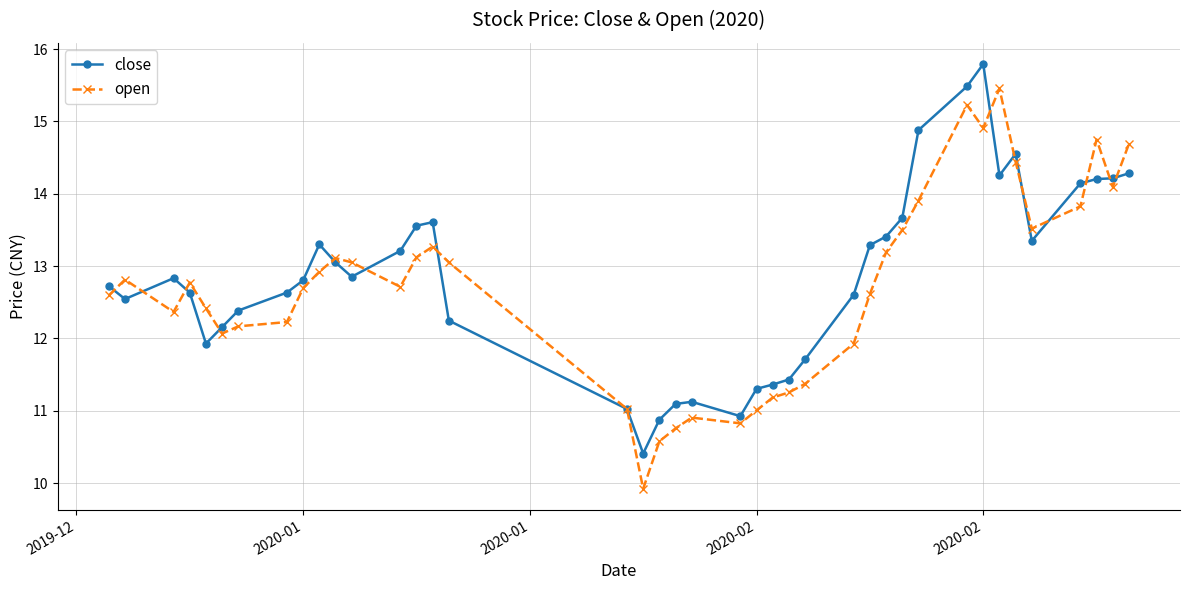

List the series in order of their peak value, highest first.

close, open